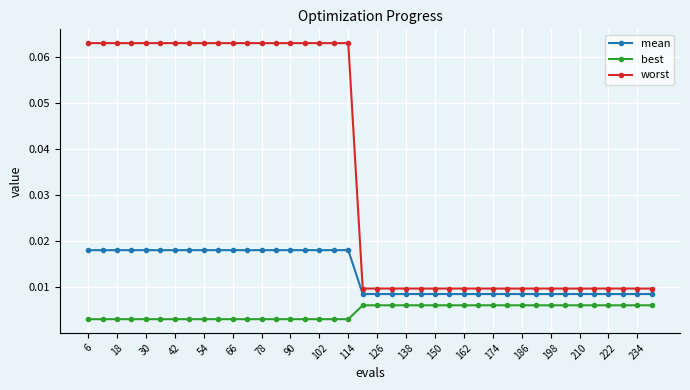

True or false: best and worst cross at least once.

False